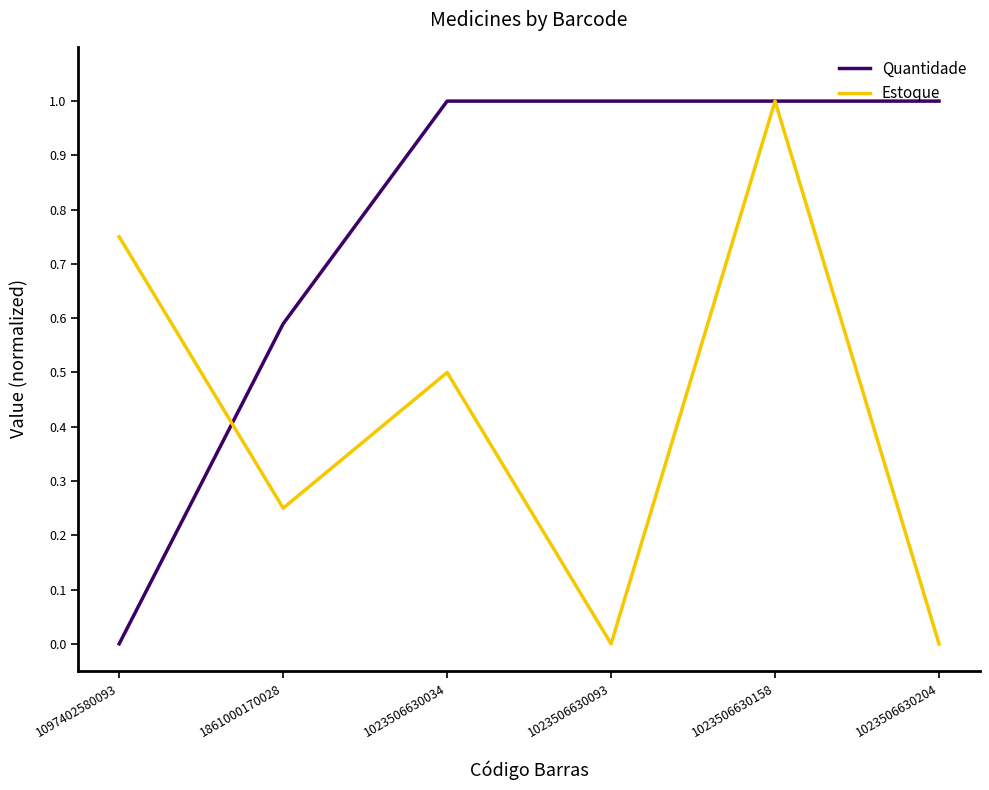

Between which two adjacent categories do Estoque and Quantidade first intersect?

1097402580093 and 1861000170028